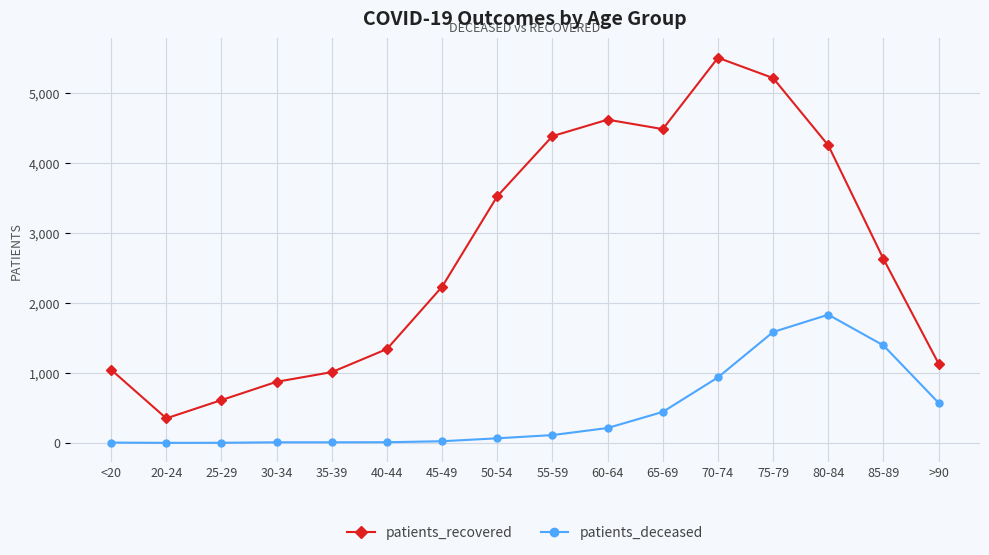

Rank the series at 25-29 from highest to lowest value.

patients_recovered, patients_deceased